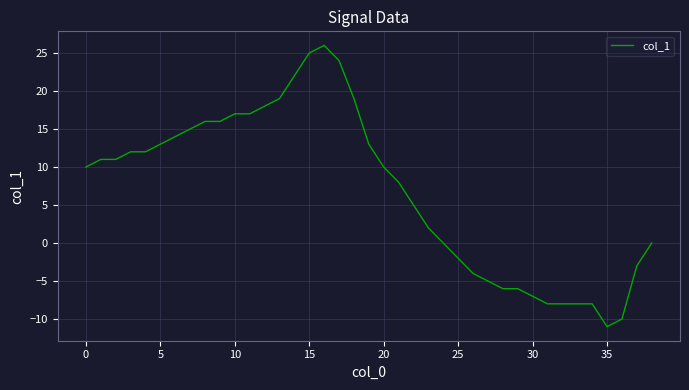

What is the maximum value shown in the chart?

26